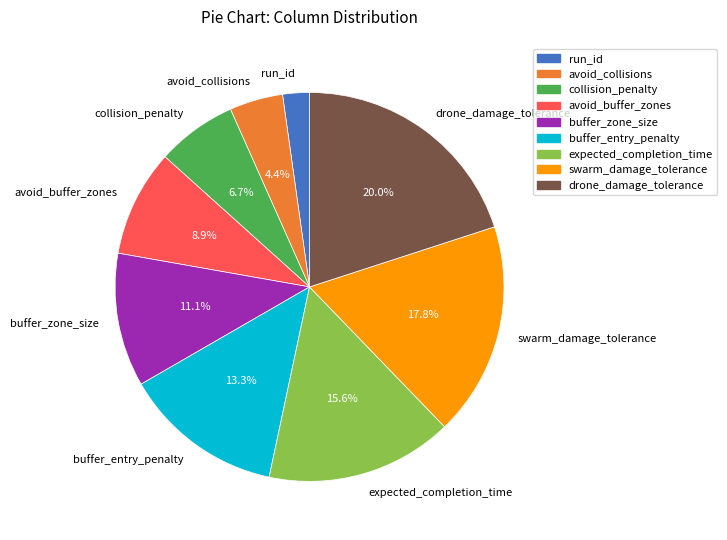

To the nearest percent, what is the combined percentage of expected_completion_time and drone_damage_tolerance?

36%